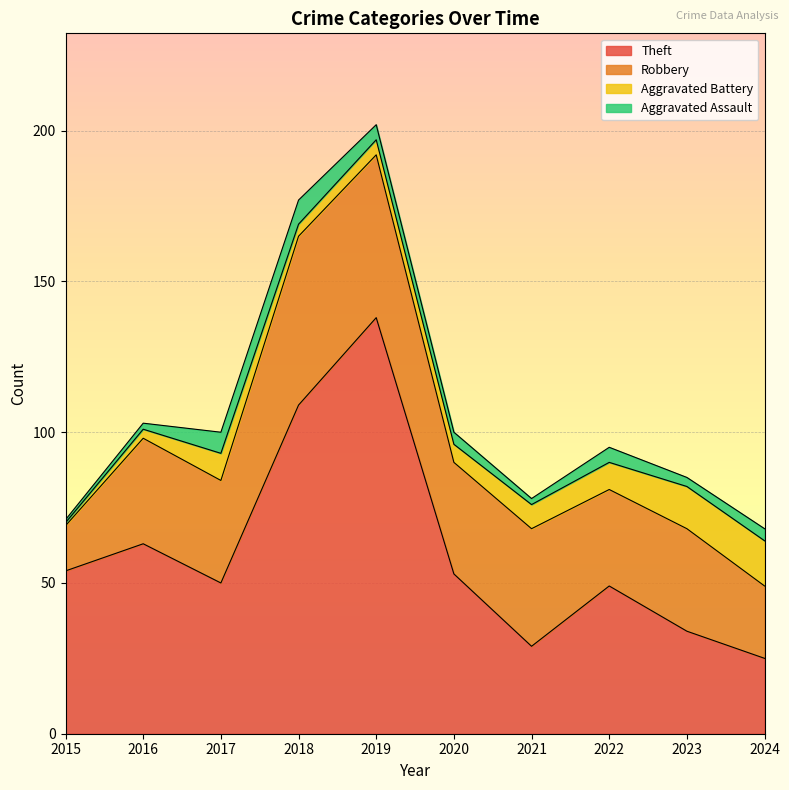

Count the number of categories in the chart.

10